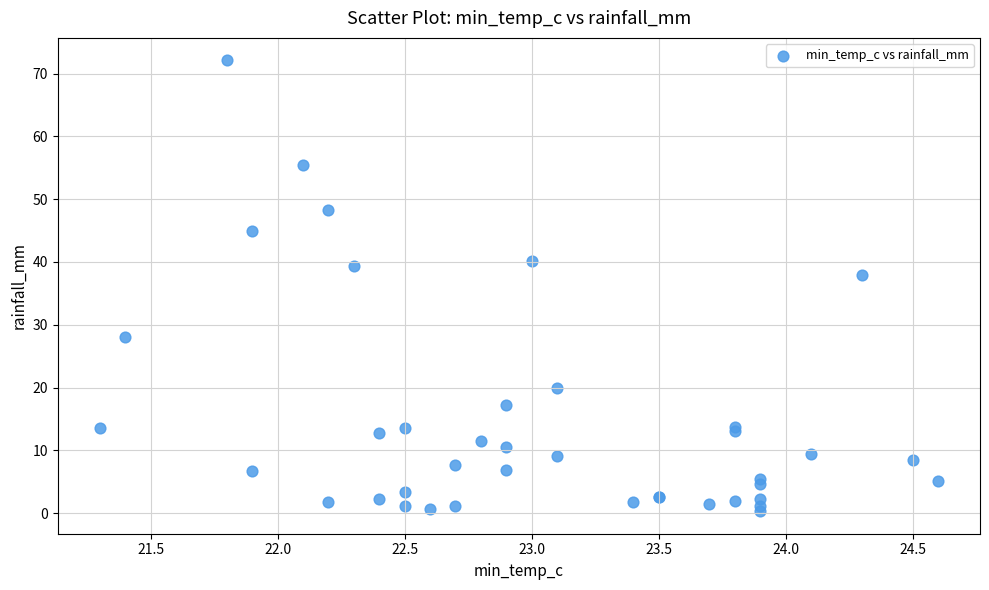

What Y value in the scatter plot is closest to 36?

38.0